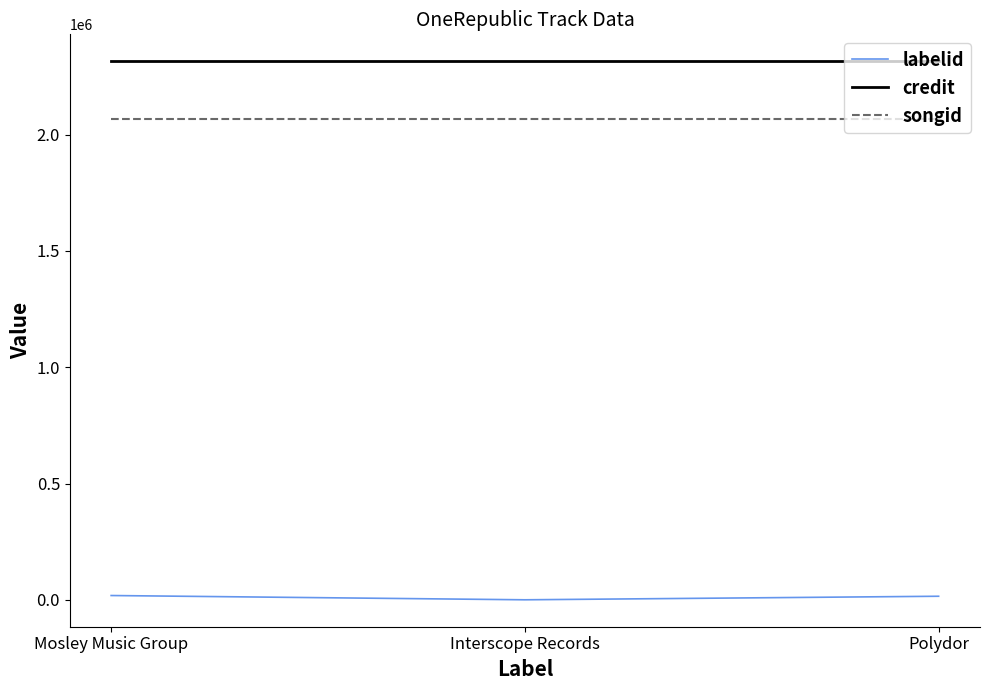

Which series has the largest total across all categories?

credit